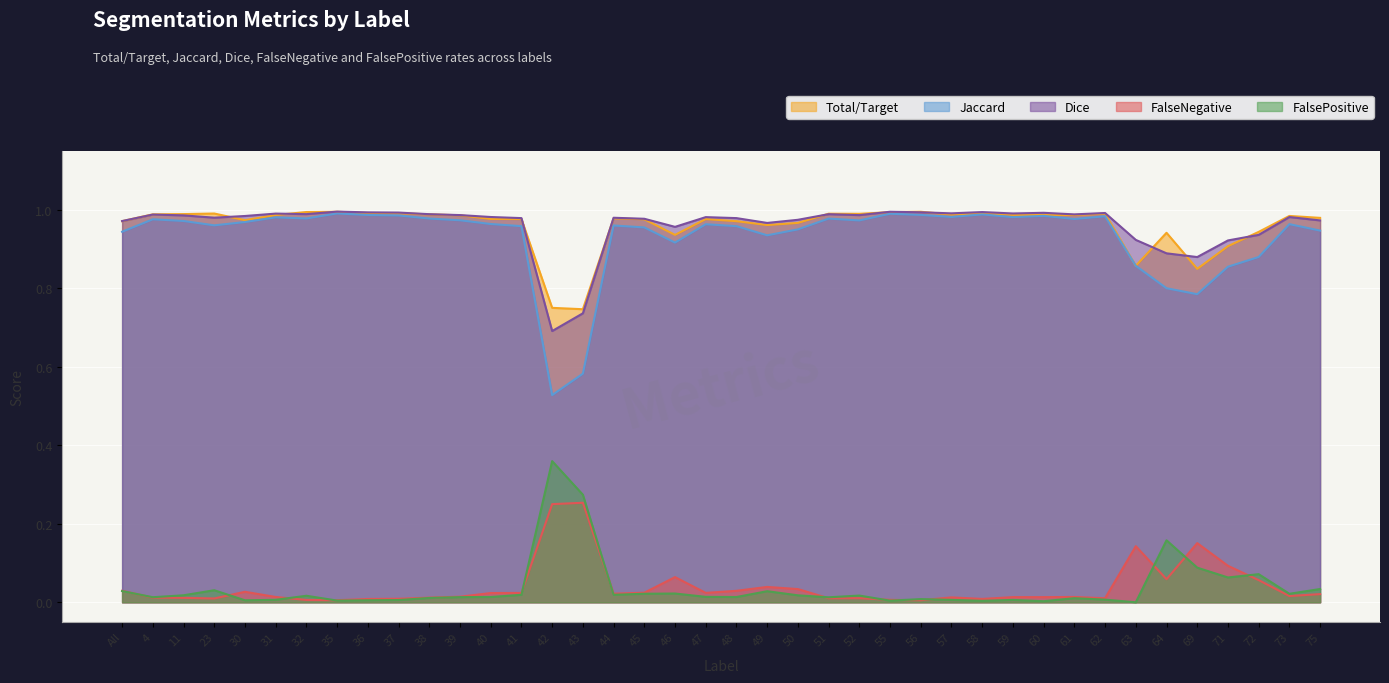

What is the difference between the Jaccard values at 40 and 72?

0.1